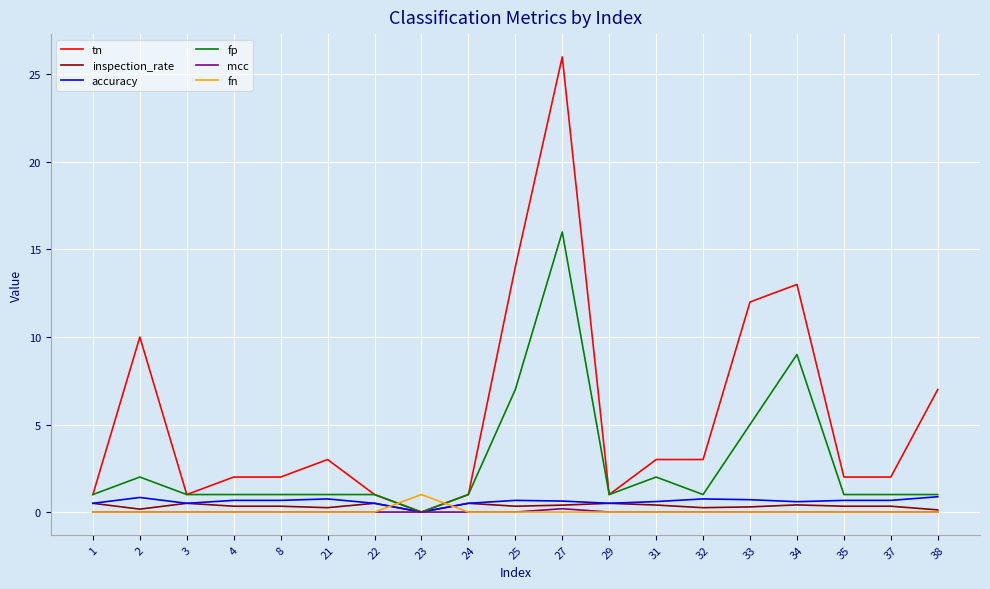

Does the chart have visible grid lines?

Yes